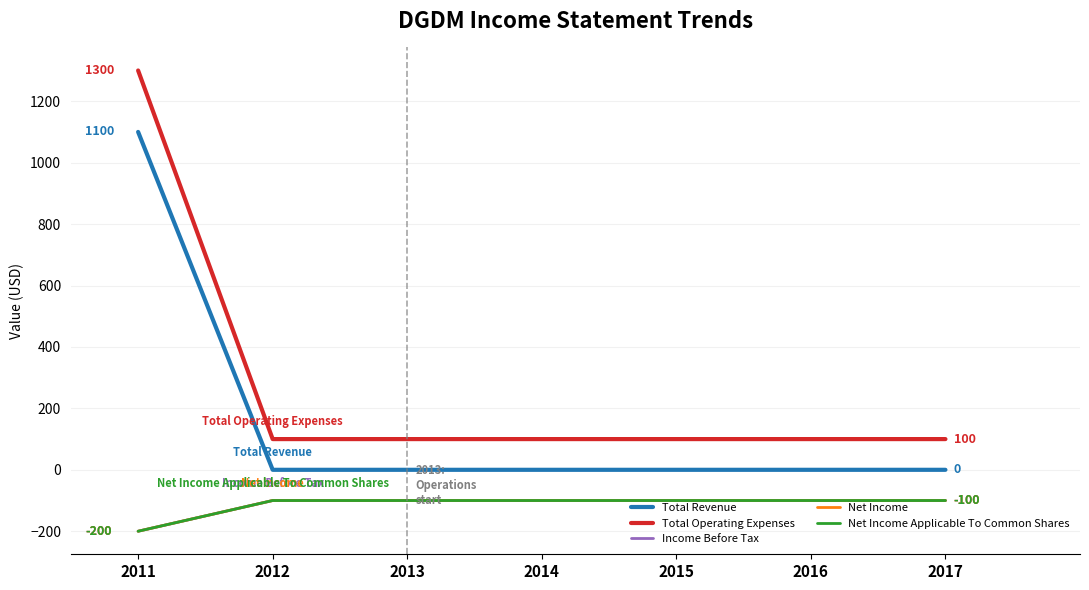

Does the chart display data point markers on the line(s)?

No